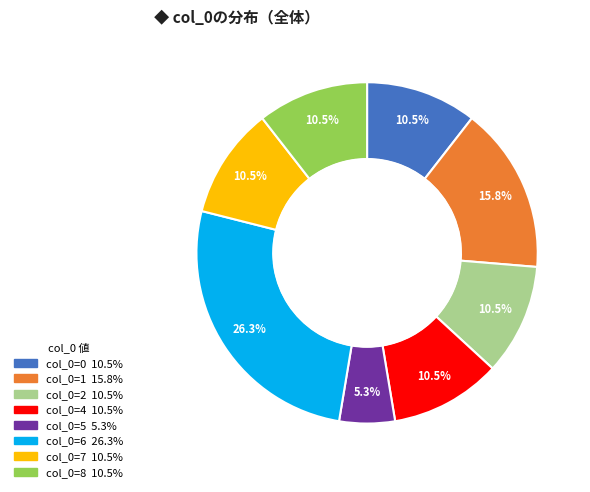

Does any single category account for the majority?

No